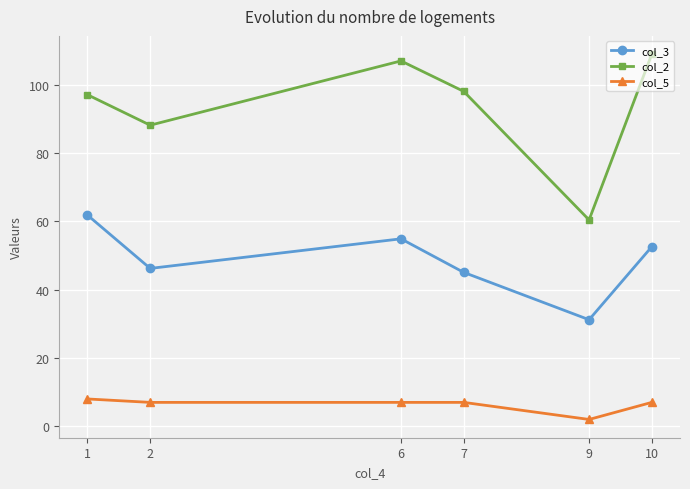

At which label is col_2 closest to 84?

2